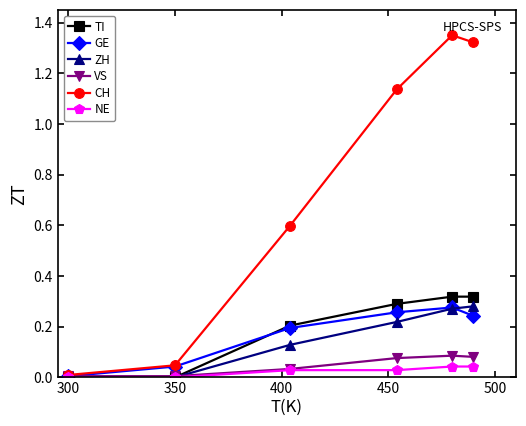

Which series has the largest total across all categories?

CH